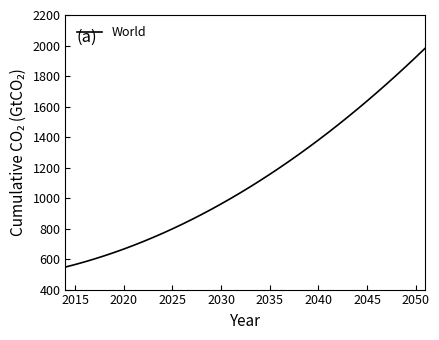

How many lines are shown in the chart?

1